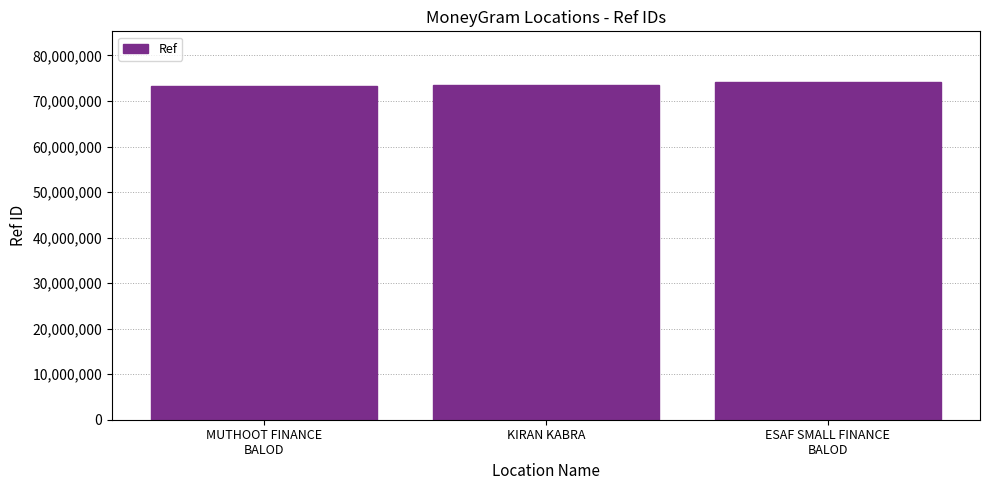

What is the change in value from MUTHOOT FINANCE
BALOD to KIRAN KABRA?

+241138